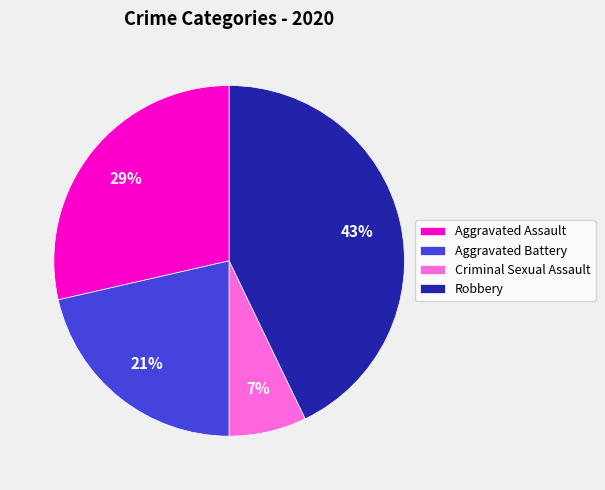

What percentage is the Aggravated Battery slice, to the nearest percent?

21%